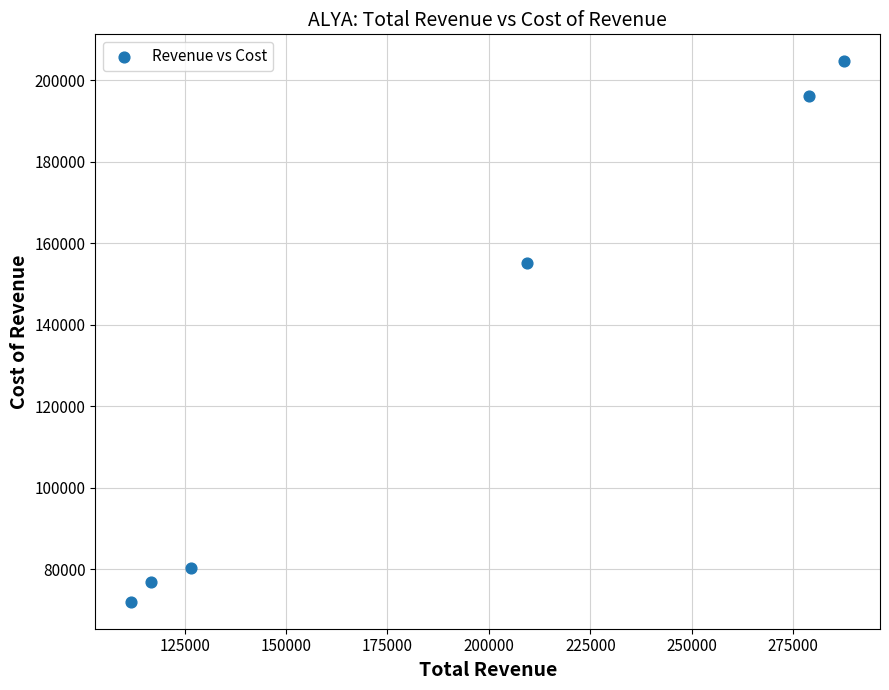

What Y value in the scatter plot is closest to 138350?

155200